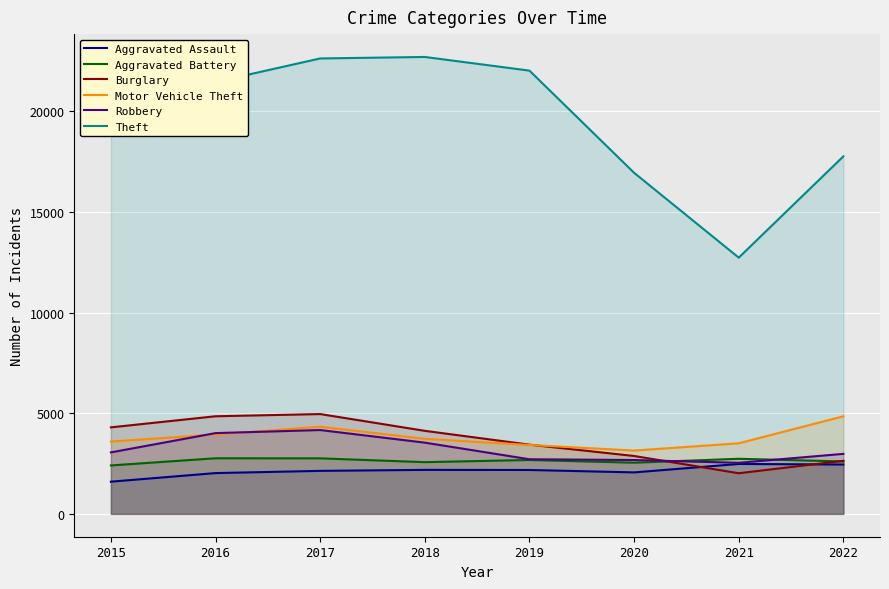

How many lines are shown in the chart?

6